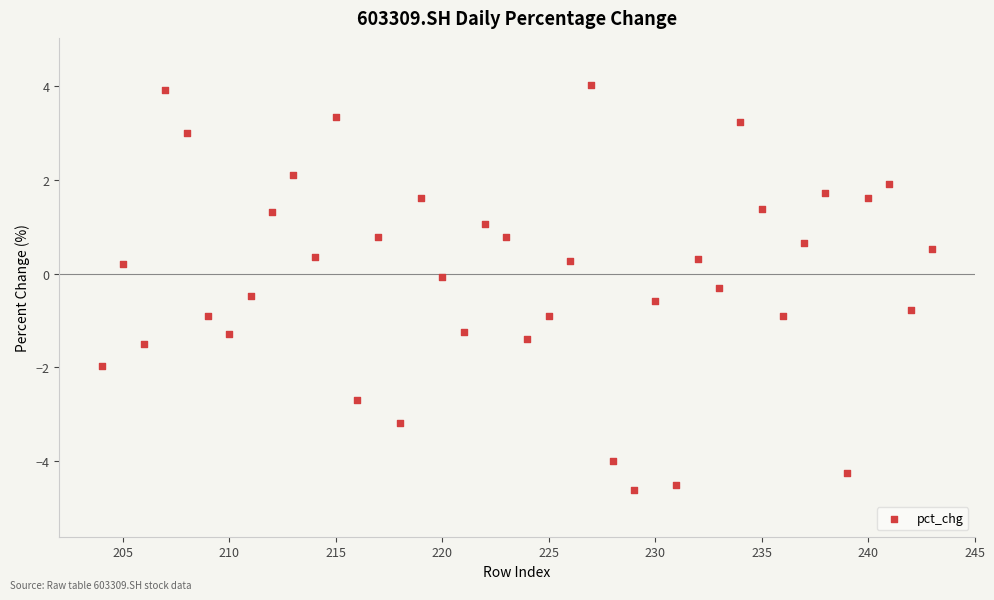

What is the range of X values (max minus min)?

39.0